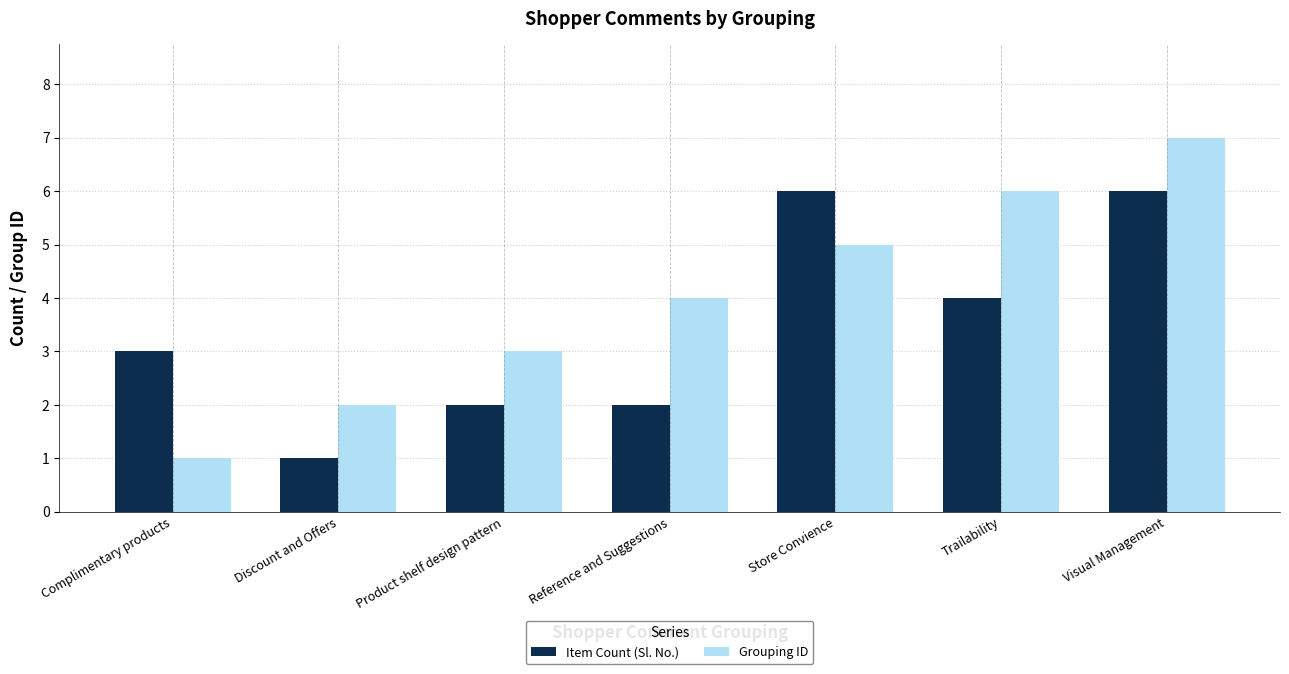

How many data points in Grouping ID are less than 4?

3